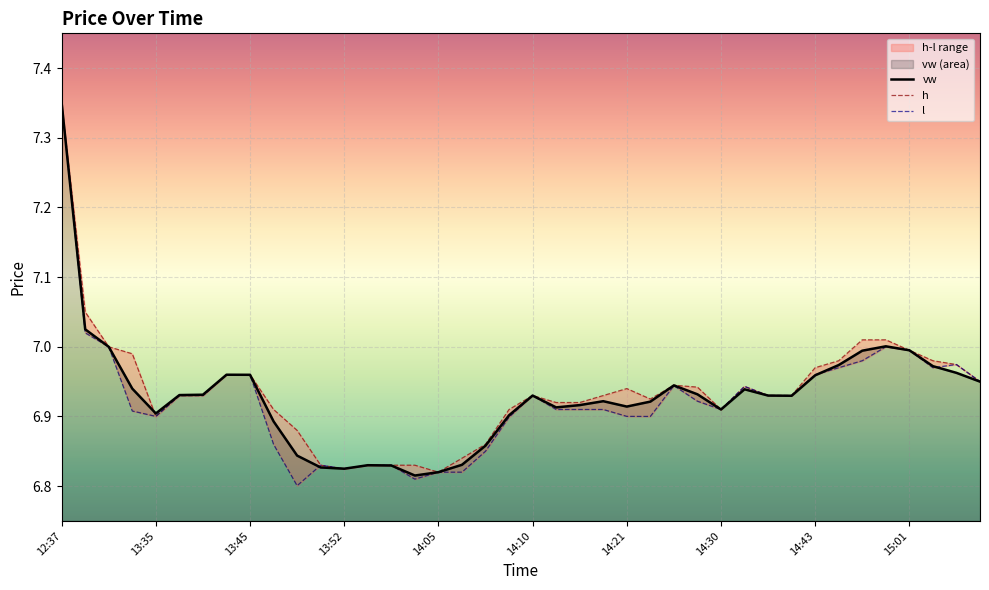

True or false: h and l cross at least once.

False